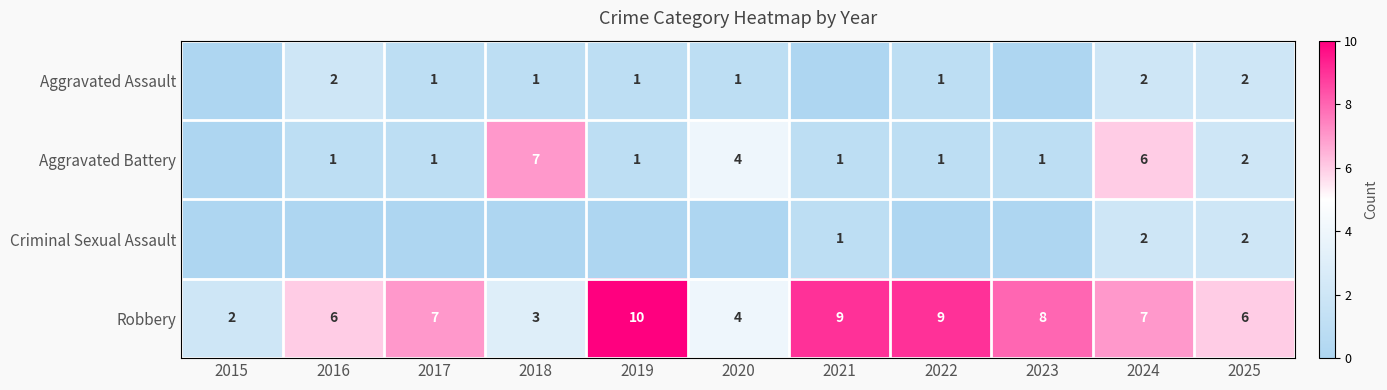

What is the difference between the second highest and second lowest values in the Robbery series?

6